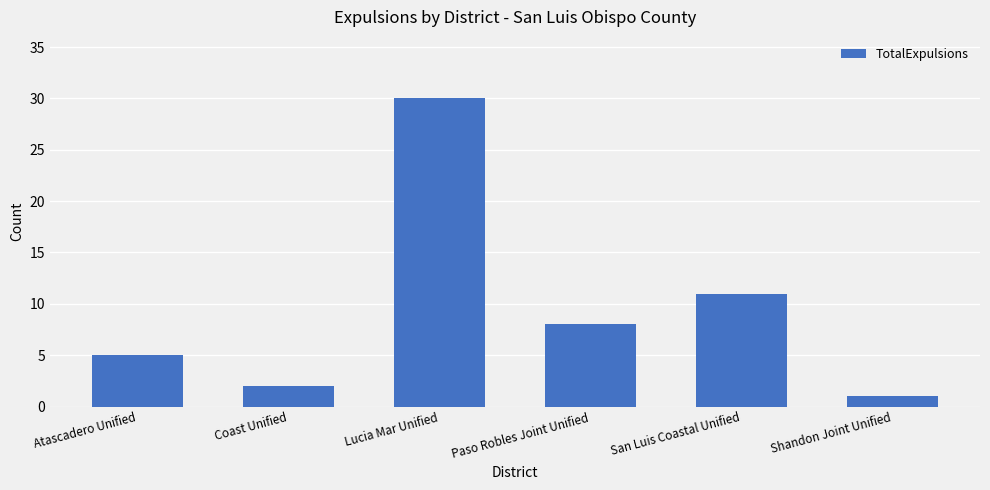

Between San Luis Coastal Unified and Atascadero Unified, which is larger?

San Luis Coastal Unified